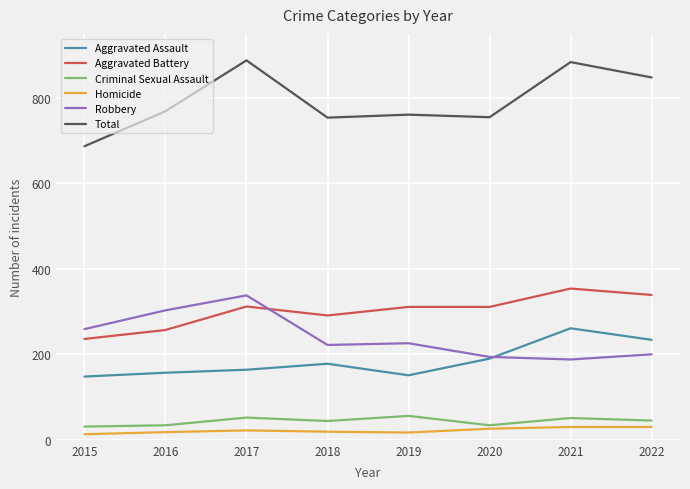

True or false: Homicide and Aggravated Assault cross at least once.

False